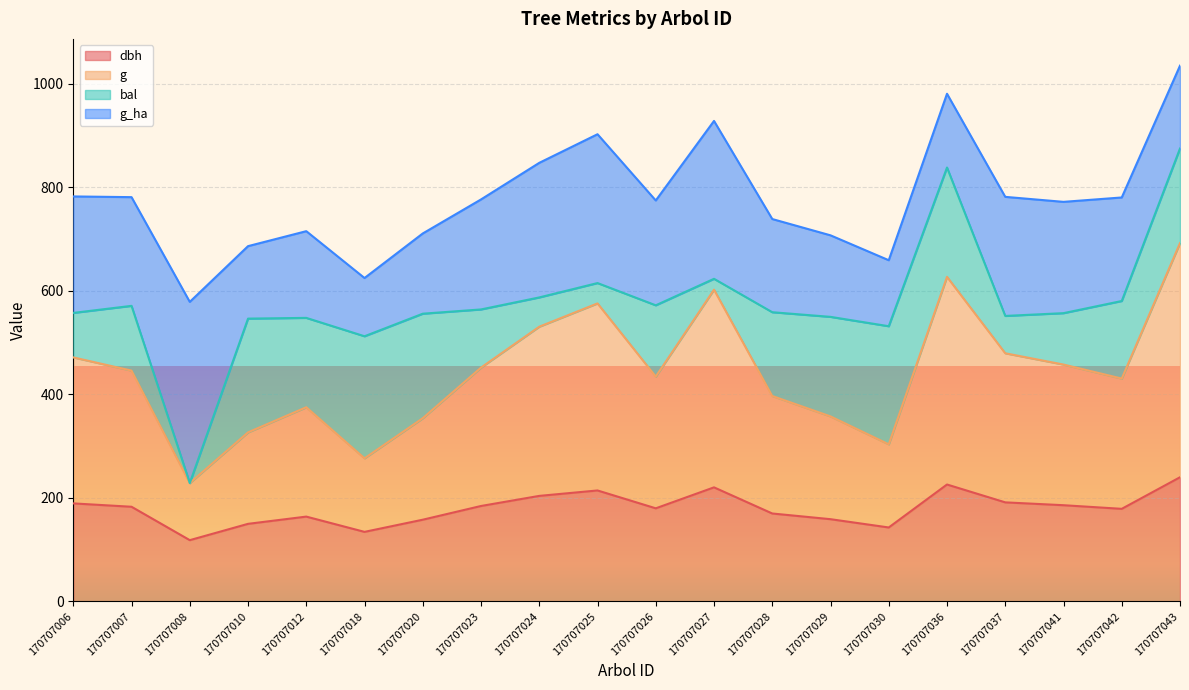

What is the difference between the second highest and minimum values in the g series?

398.4